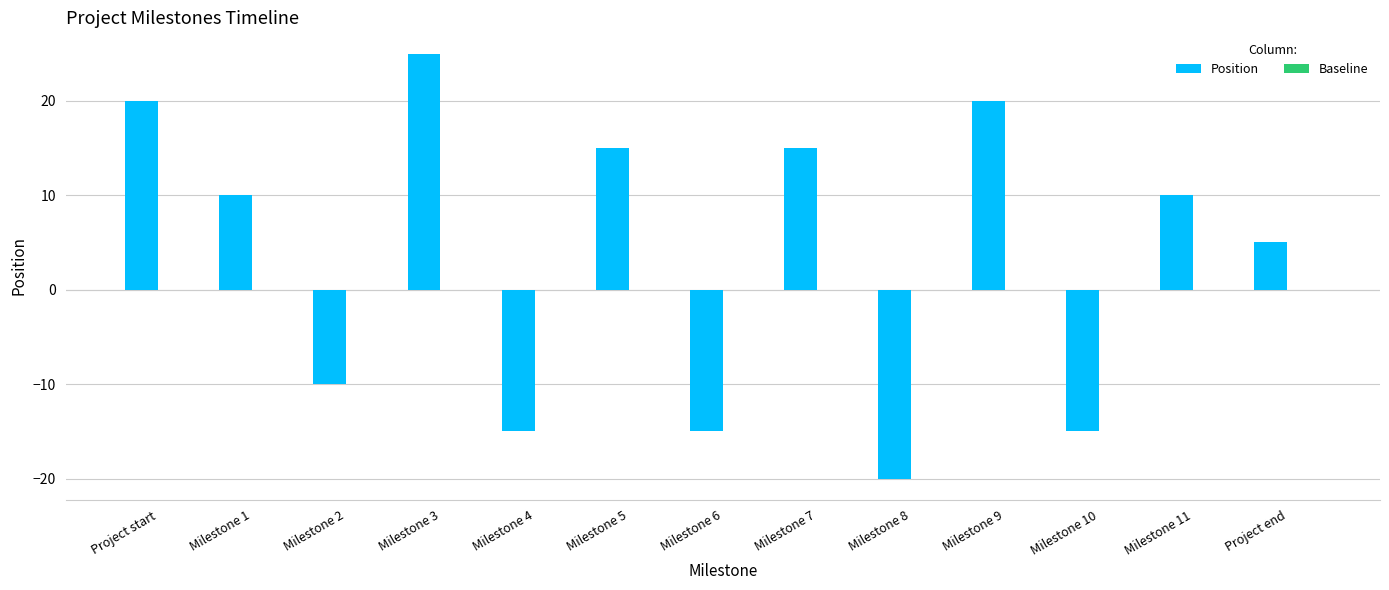

Reading left to right, transcribe all the data shown in this chart.

Project start=20	Milestone 1=10	Milestone 2=-10	Milestone 3=25	Milestone 4=-15	Milestone 5=15	Milestone 6=-15	Milestone 7=15	Milestone 8=-20	Milestone 9=20	Milestone 10=-15	Milestone 11=10	Project end=5